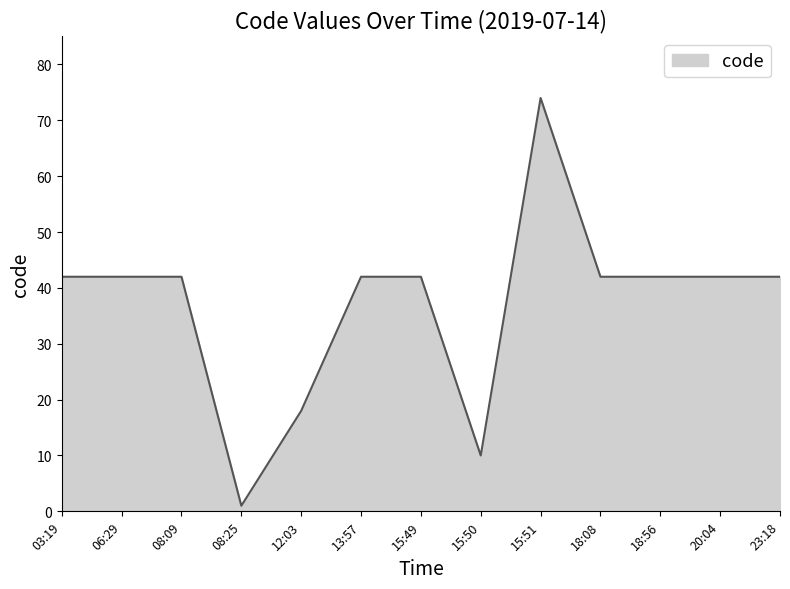

The value at 18:08 is 18. True or false?

False